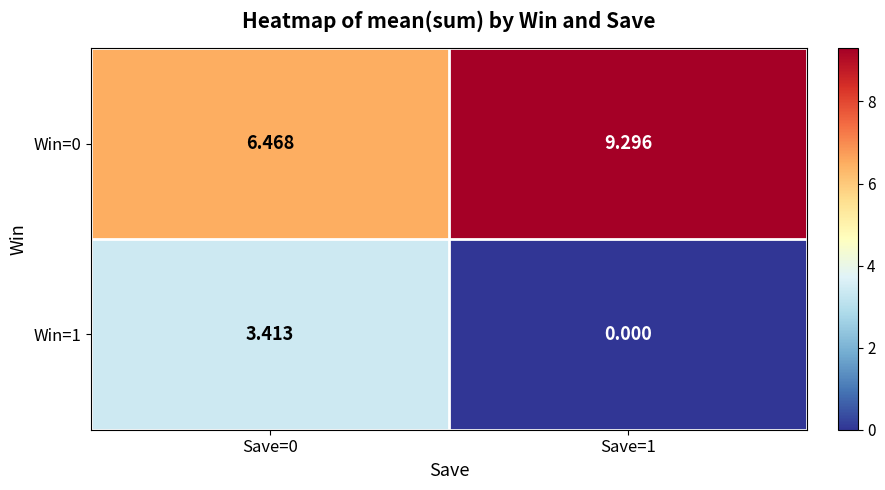

How many data points in Win=0 are above 9?

1